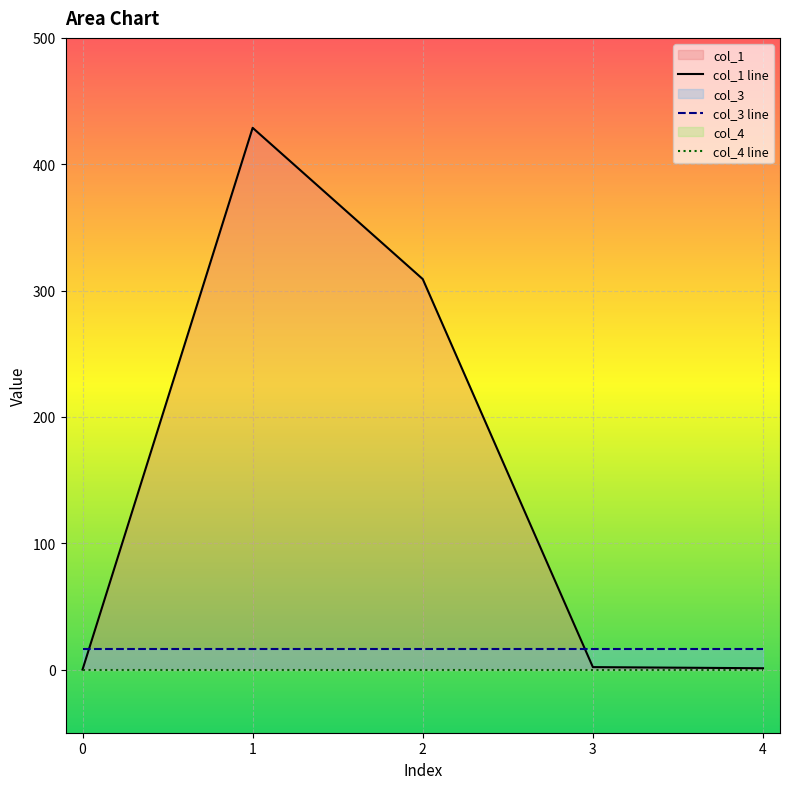

Does the chart display data point markers on the line(s)?

No